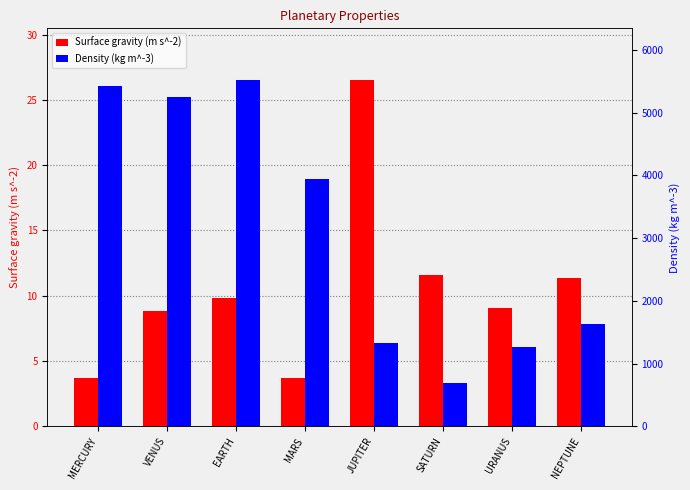

Rank the series by their average value, from highest to lowest.

Density (kg m^-3), Surface gravity (m s^-2)